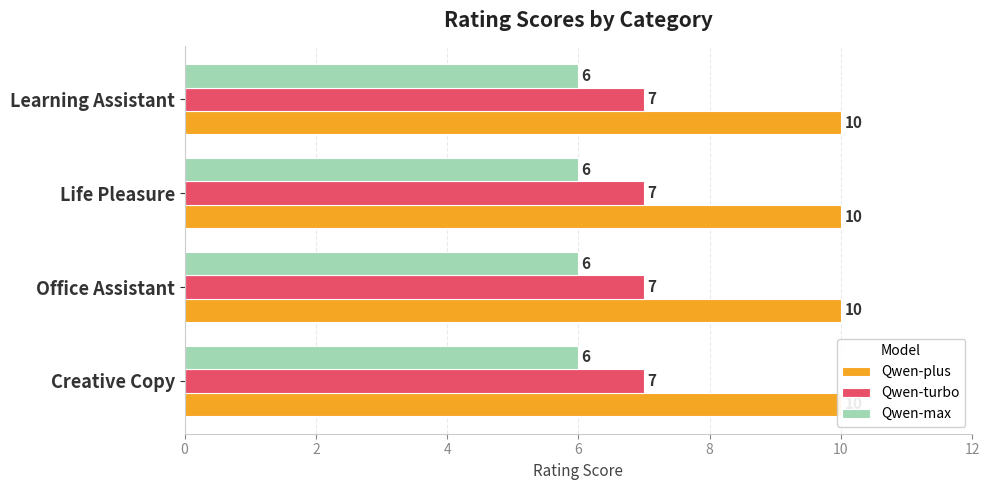

Rank the series by their average value, from lowest to highest.

Qwen-max, Qwen-turbo, Qwen-plus